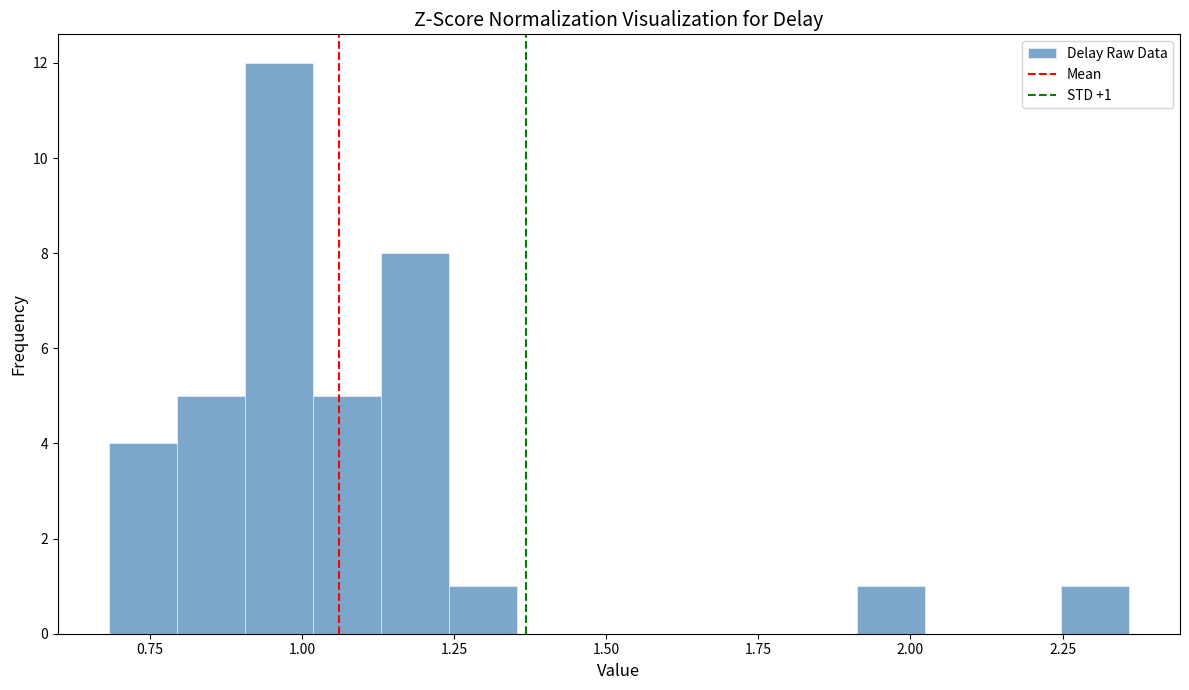

Read against the x-axis, roughly where is the centre of the tallest bar?

0.95